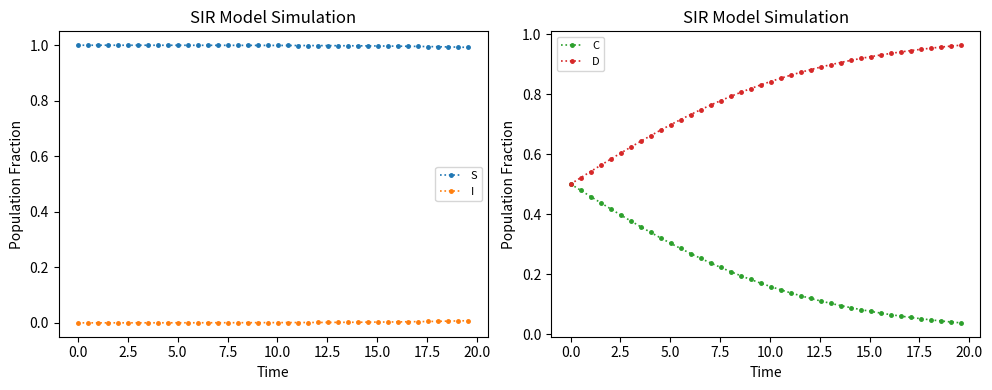

True or false: S and I cross at least once.

False